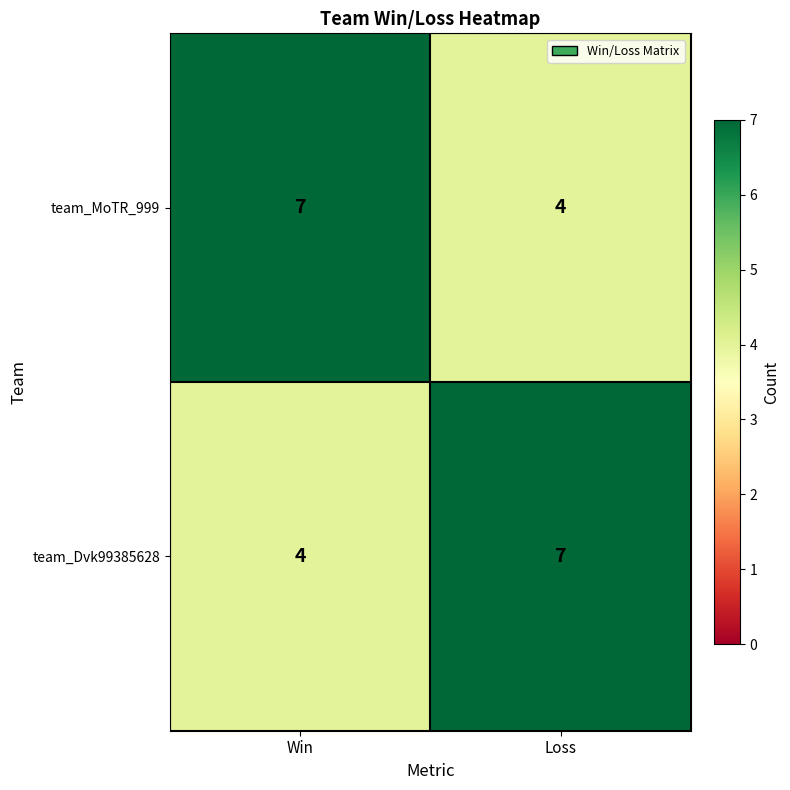

Is it true that team_MoTR_999 equals 3 at Loss?

False